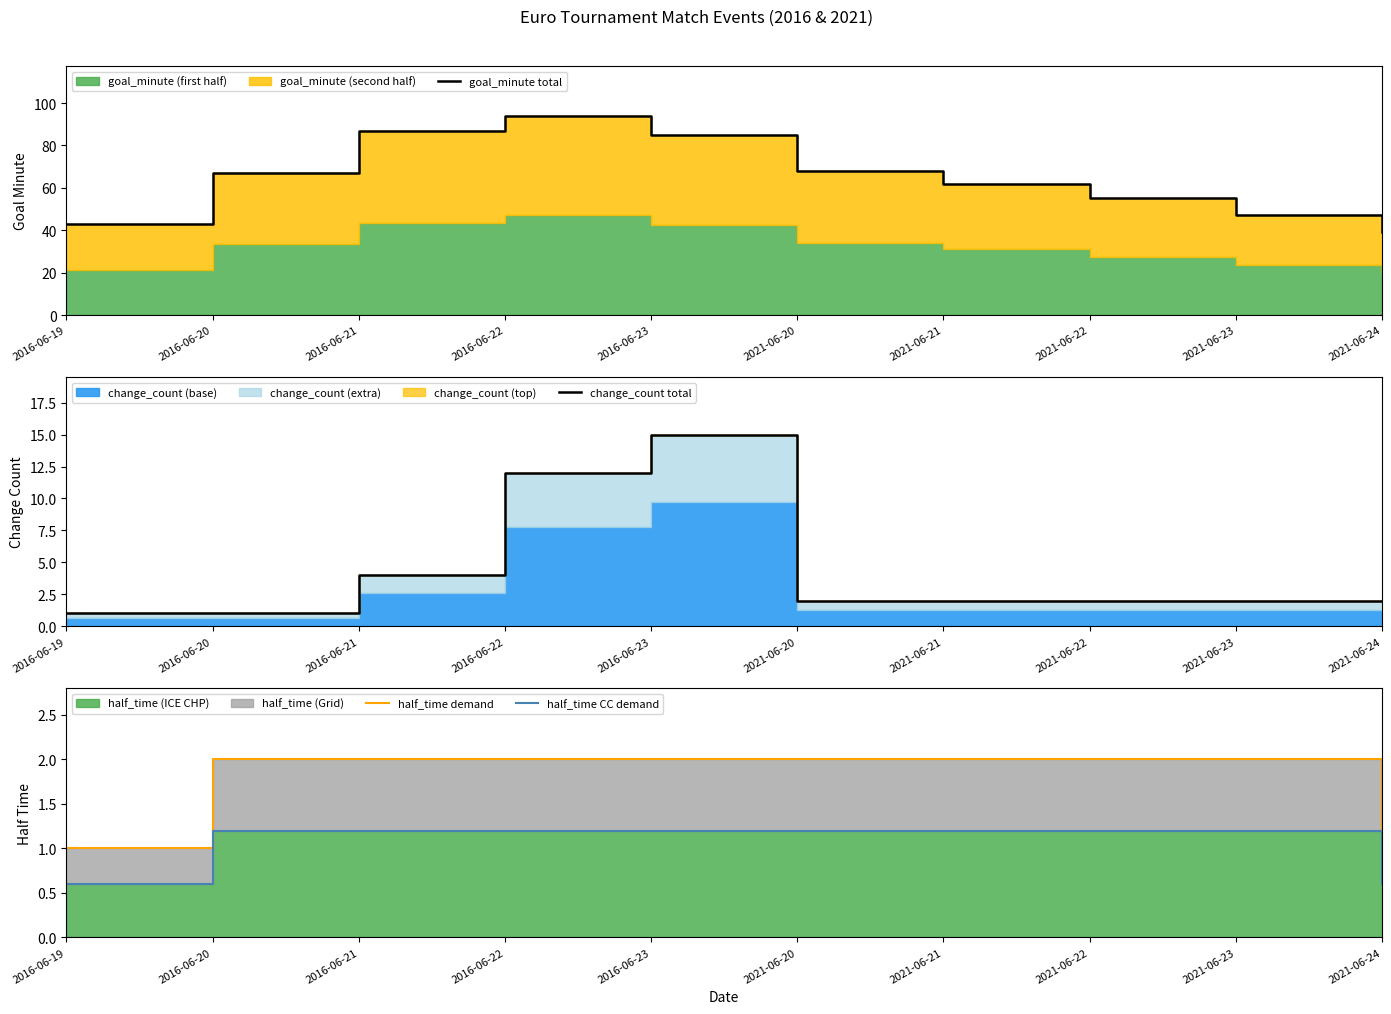

Reading left to right, list all the values displayed in this chart.

goal_minute total: 2016-06-19=43.0	2016-06-20=67.0	2016-06-21=87.0	2016-06-22=94.0	2016-06-23=85.0	2021-06-20=68.0	2021-06-21=62.0	2021-06-22=55.0	2021-06-23=47.0	2021-06-24=39.0
change_count total: 2016-06-19=1.0	2016-06-20=1.0	2016-06-21=4.0	2016-06-22=12.0	2016-06-23=15.0	2021-06-20=2.0	2021-06-21=2.0	2021-06-22=2.0	2021-06-23=2.0	2021-06-24=2.0
half_time demand: 2016-06-19=1.0	2016-06-20=2.0	2016-06-21=2.0	2016-06-22=2.0	2016-06-23=2.0	2021-06-20=2.0	2021-06-21=2.0	2021-06-22=2.0	2021-06-23=2.0	2021-06-24=1.0
half_time CC demand: 2016-06-19=0.6	2016-06-20=1.2	2016-06-21=1.2	2016-06-22=1.2	2016-06-23=1.2	2021-06-20=1.2	2021-06-21=1.2	2021-06-22=1.2	2021-06-23=1.2	2021-06-24=0.6